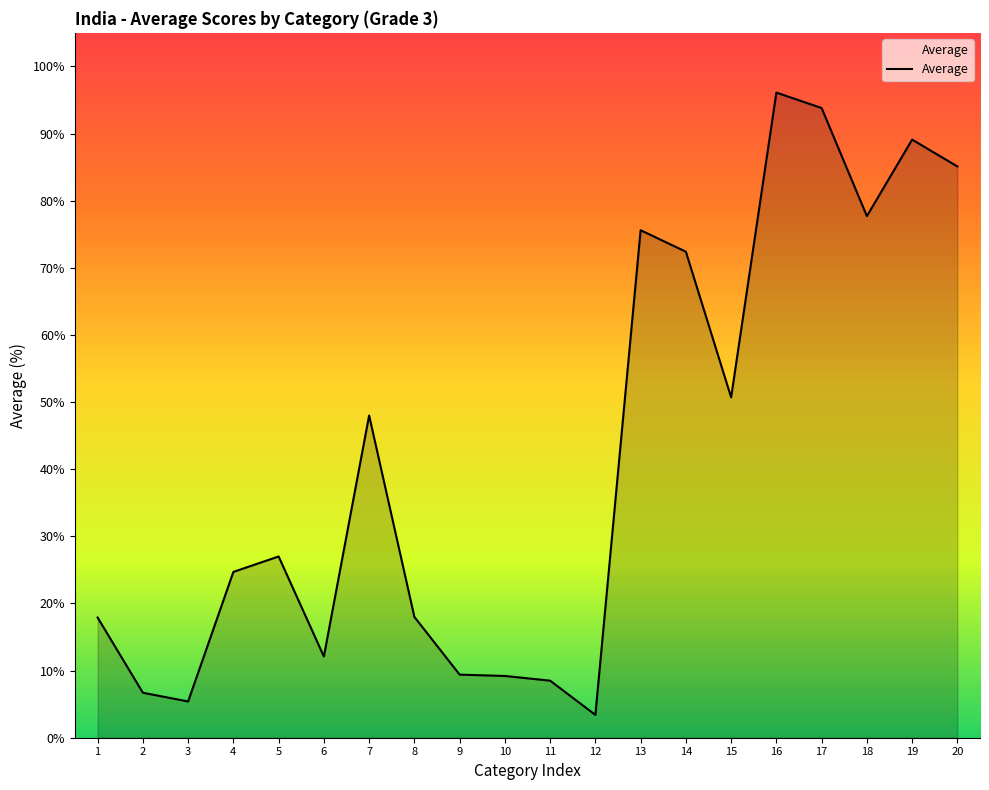

What is the maximum value shown in the chart?

96.1